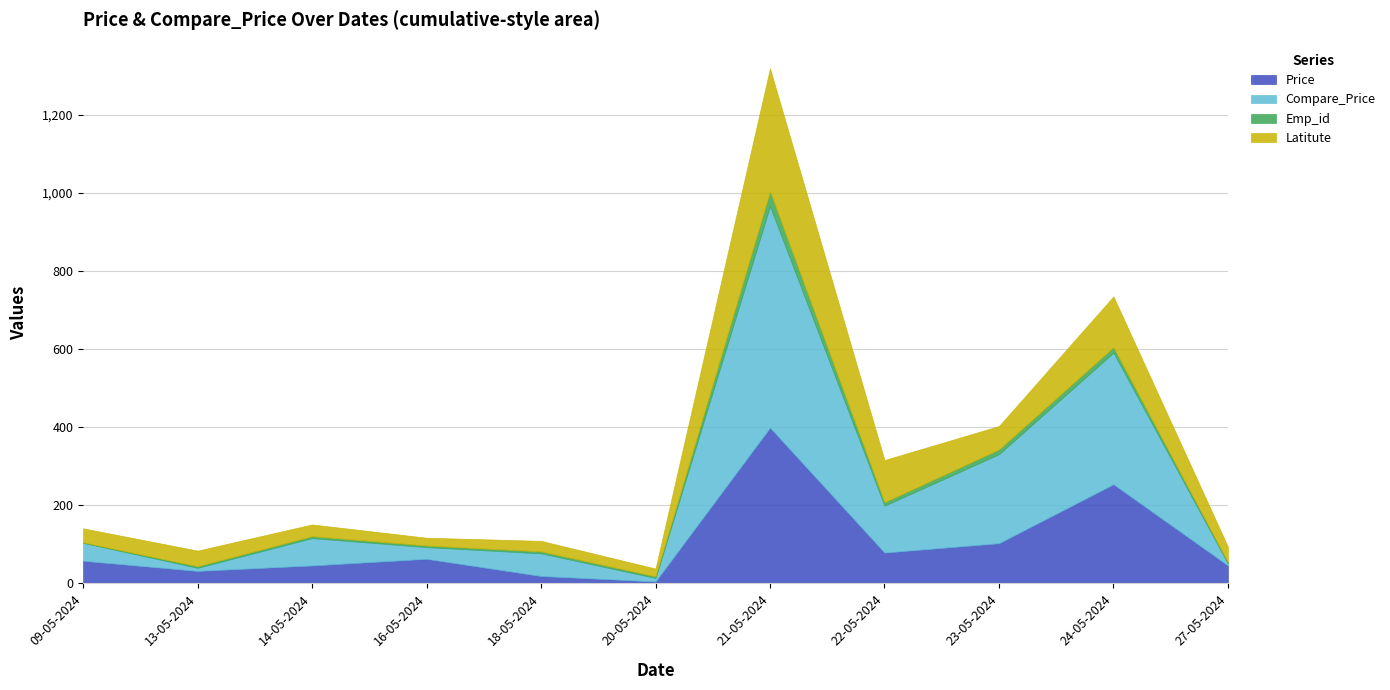

Which series changed the most between 22-05-2024 and 27-05-2024?

Compare_Price